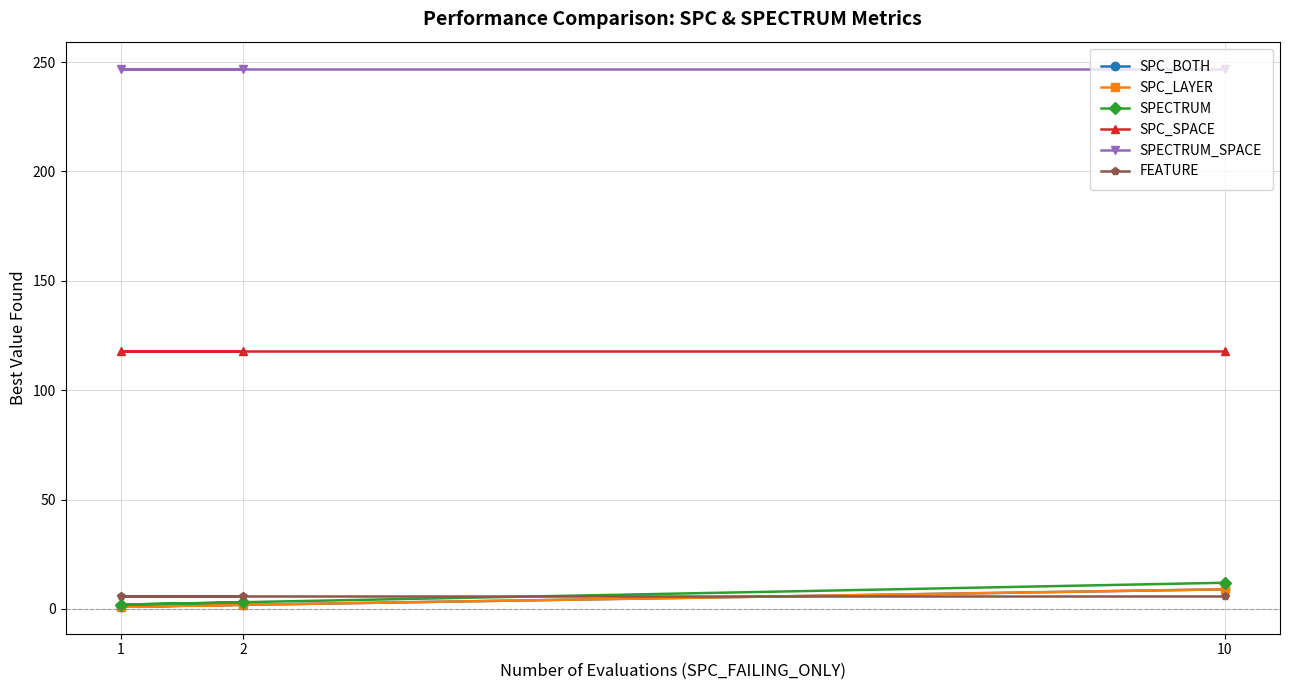

What is the difference between the maximum and second lowest values in the SPC_BOTH series?

7